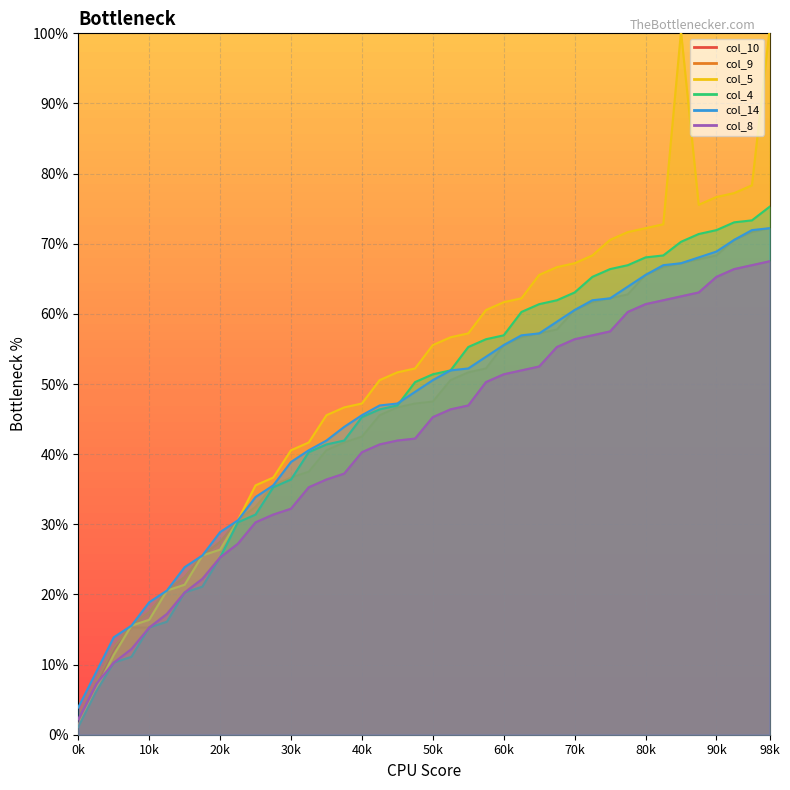

Read the col_8 value at 18.

41.9